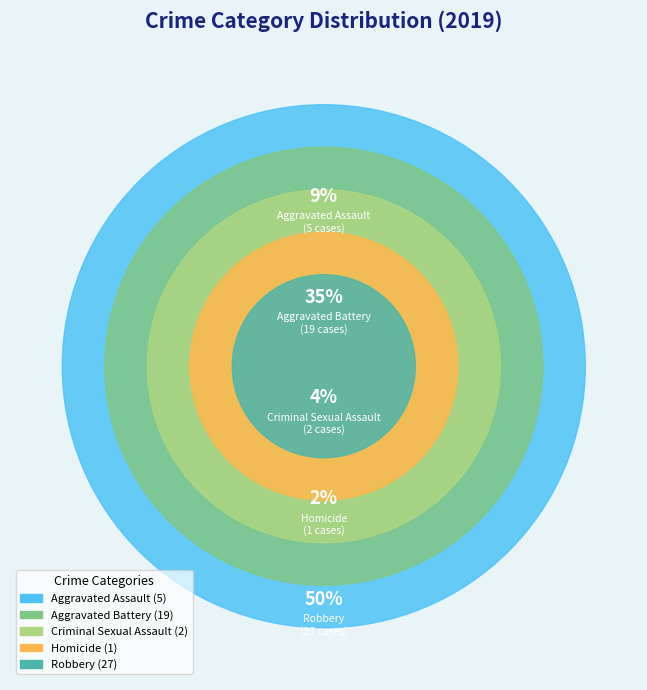

What is the change in value from Homicide to Robbery?

+26